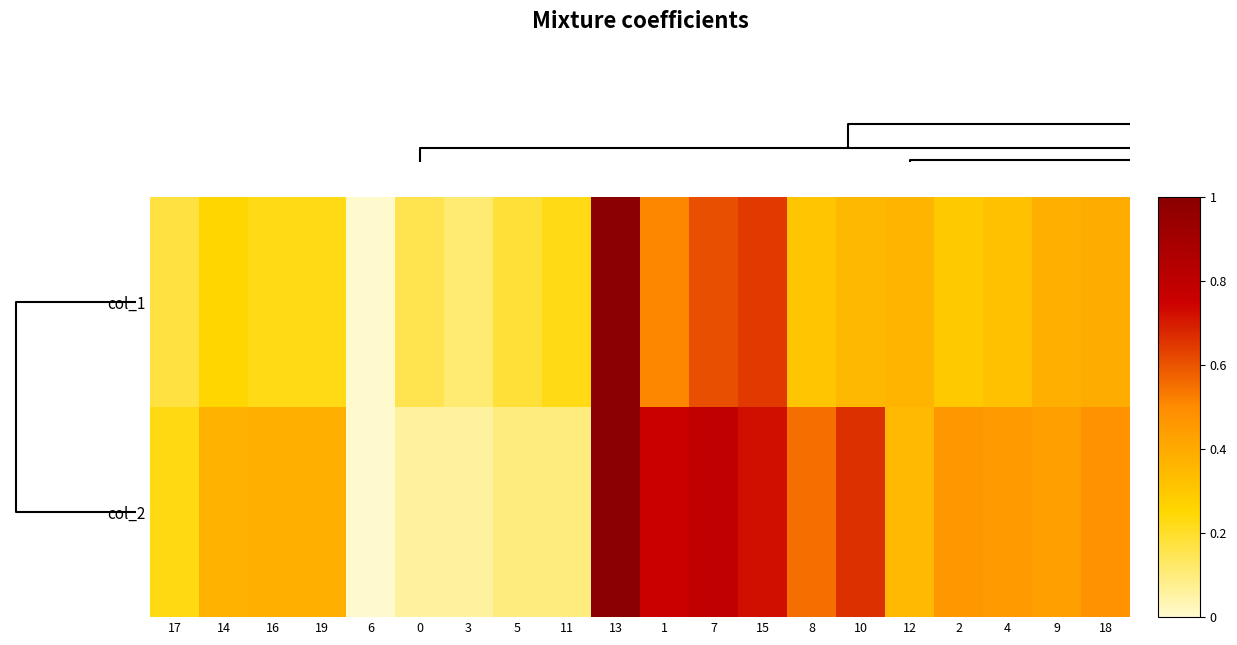

List the series in order of their overall mean, lowest first.

col_1, col_2